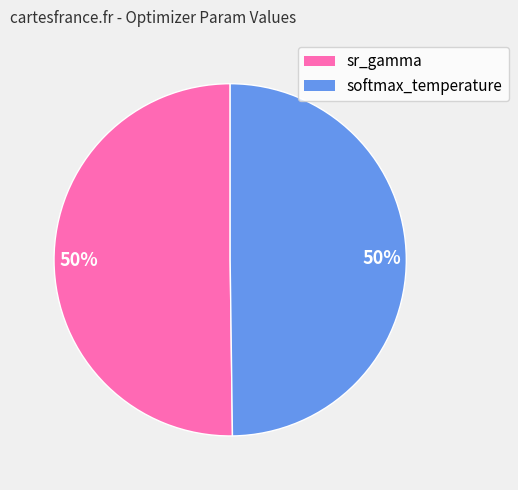

How many segments does this pie chart have?

2